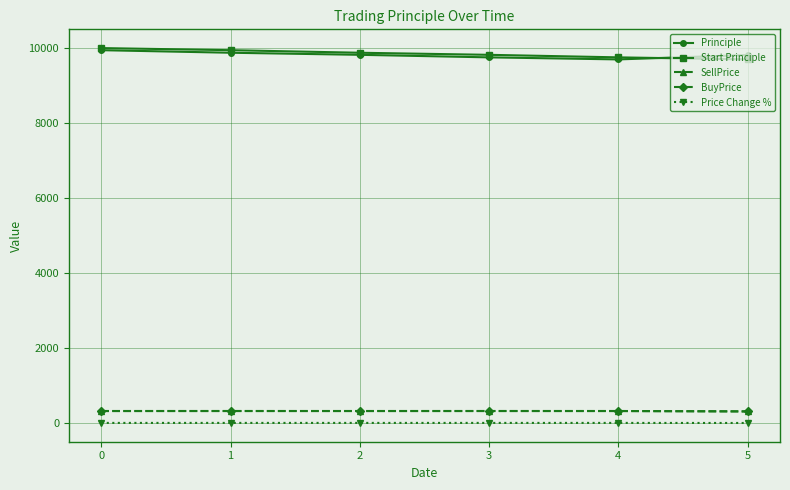

At how many categories does at least one series exceed 5363?

6